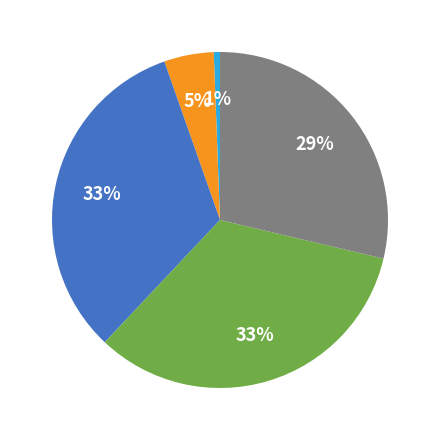

Is there any slice that represents more than half of the pie?

No